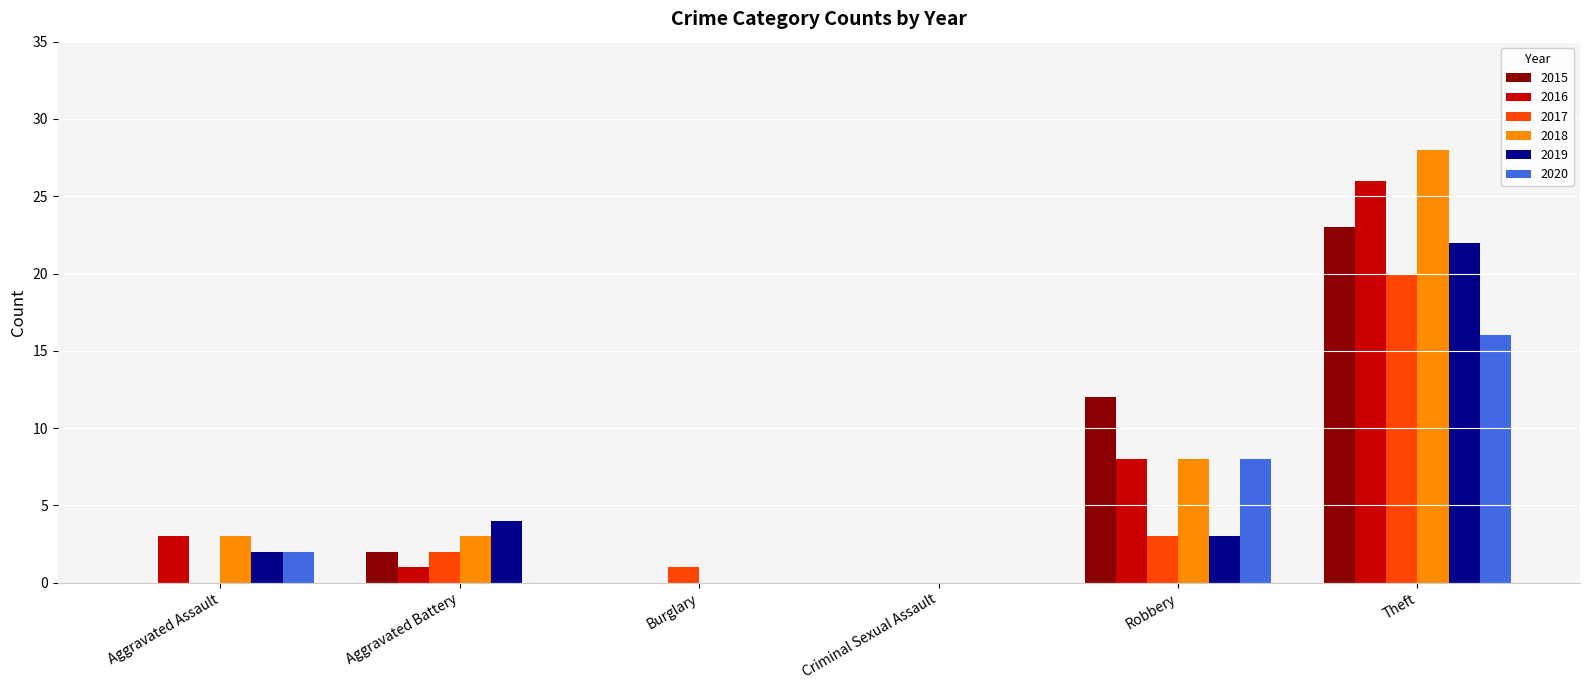

Is it true that 2020 equals 2 at Robbery?

False